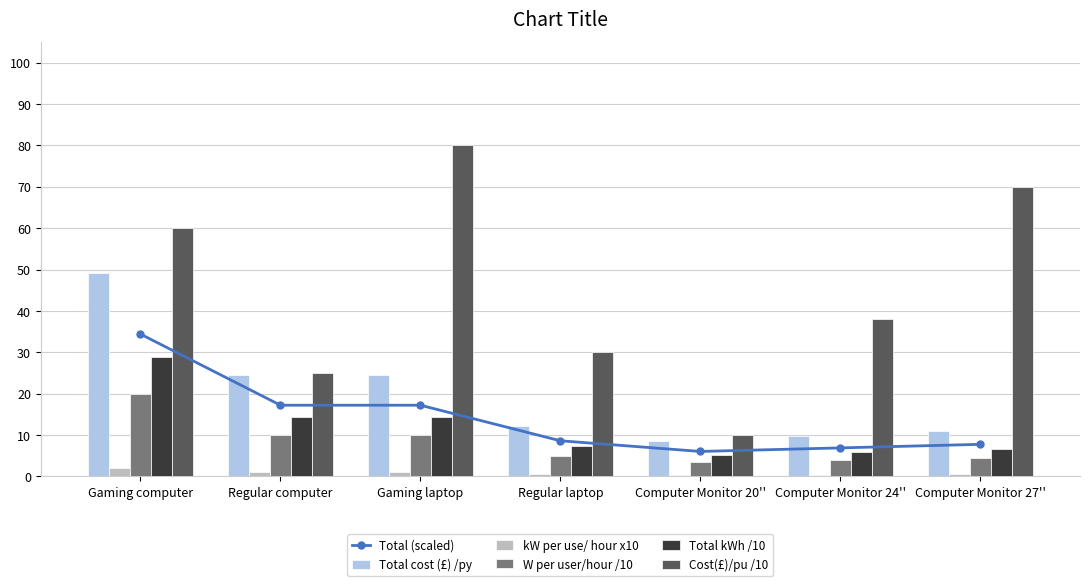

Which series has the largest total across all categories?

Cost(£)/pu /10